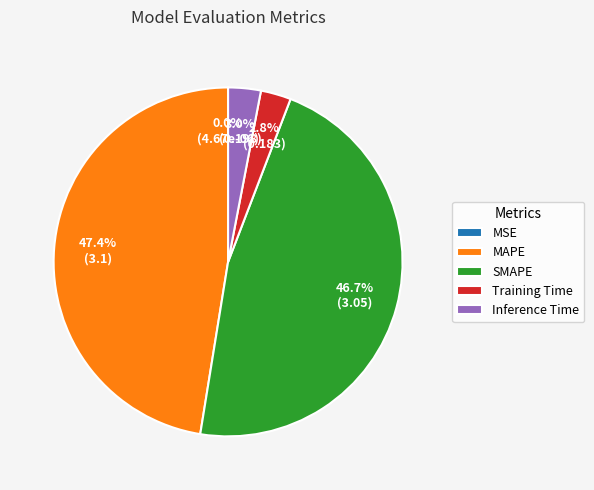

What is the largest slice in the pie chart?

MAPE